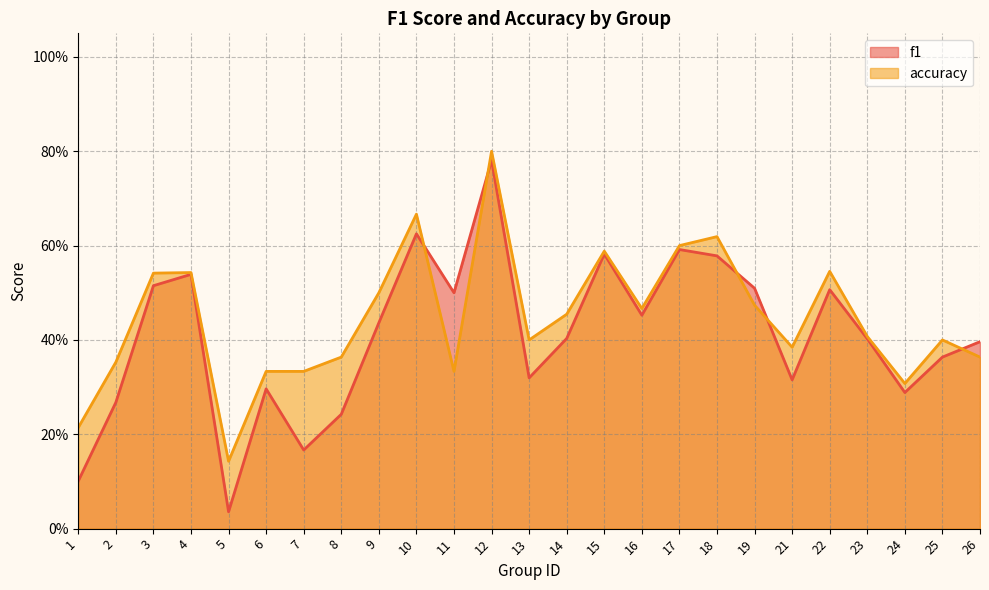

Reading left to right, transcribe all the data shown in this chart.

f1: 1=0.1	2=0.3	3=0.5	4=0.5	5=0.0	6=0.3	7=0.2	8=0.2	9=0.4	10=0.6	11=0.5	12=0.8	13=0.3	14=0.4	15=0.6	16=0.5	17=0.6	18=0.6	19=0.5	21=0.3	22=0.5	23=0.4	24=0.3	25=0.4	26=0.4
accuracy: 1=0.2	2=0.4	3=0.5	4=0.5	5=0.1	6=0.3	7=0.3	8=0.4	9=0.5	10=0.7	11=0.3	12=0.8	13=0.4	14=0.5	15=0.6	16=0.5	17=0.6	18=0.6	19=0.5	21=0.4	22=0.5	23=0.4	24=0.3	25=0.4	26=0.4